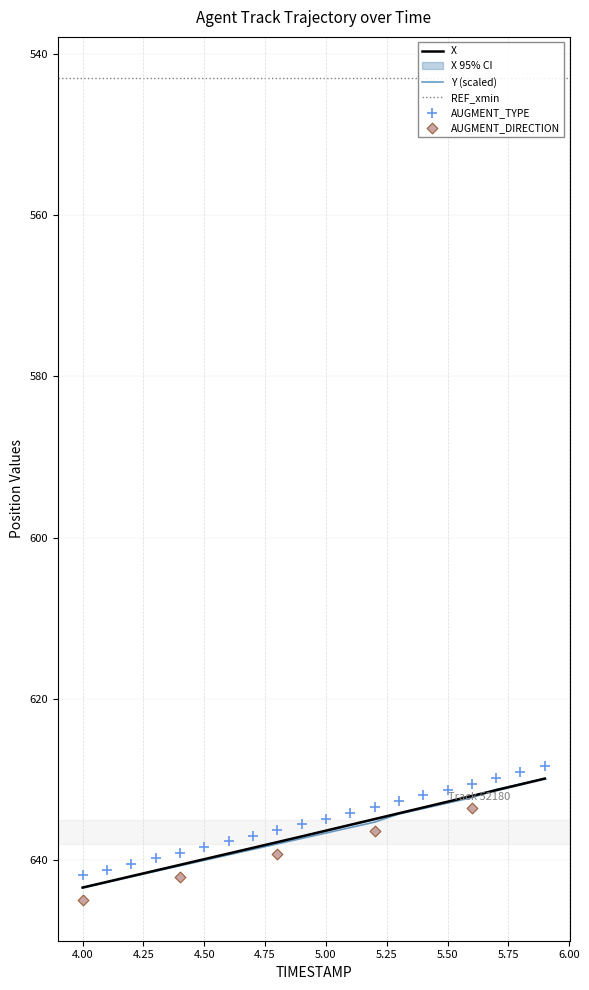

Which series reaches the minimum Y coordinate?

X